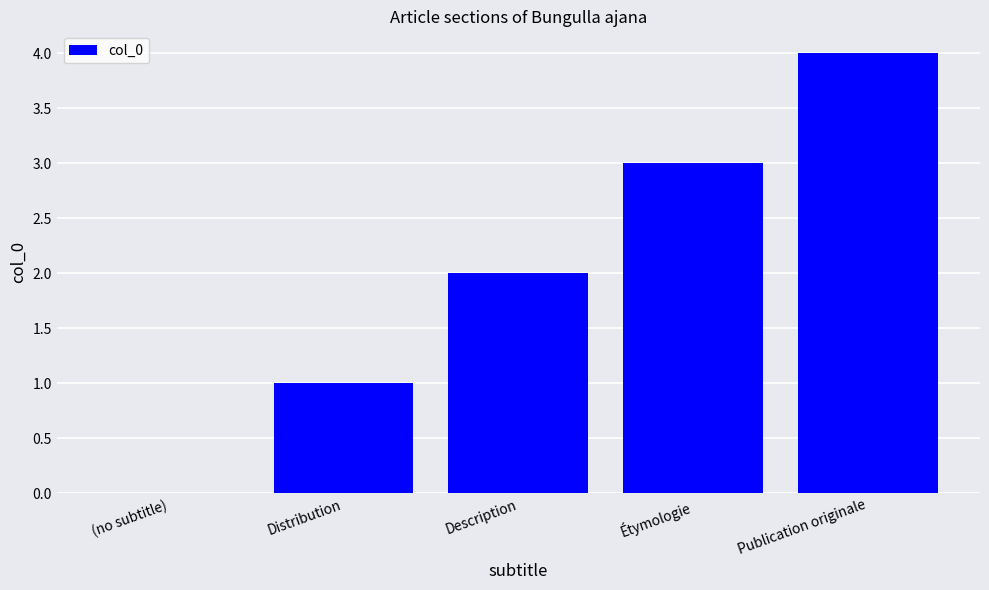

What is the sum of all values?

10